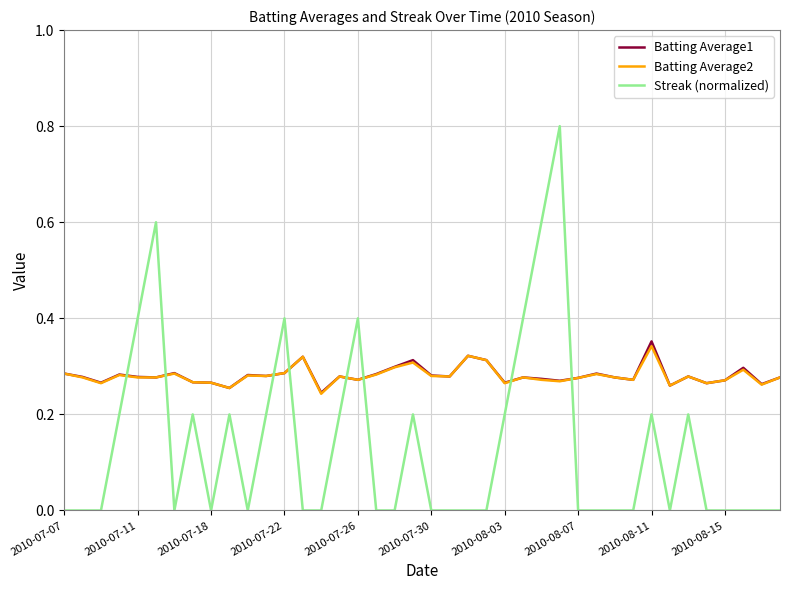

How many times do Streak (normalized) and Batting Average1 cross each other?

8